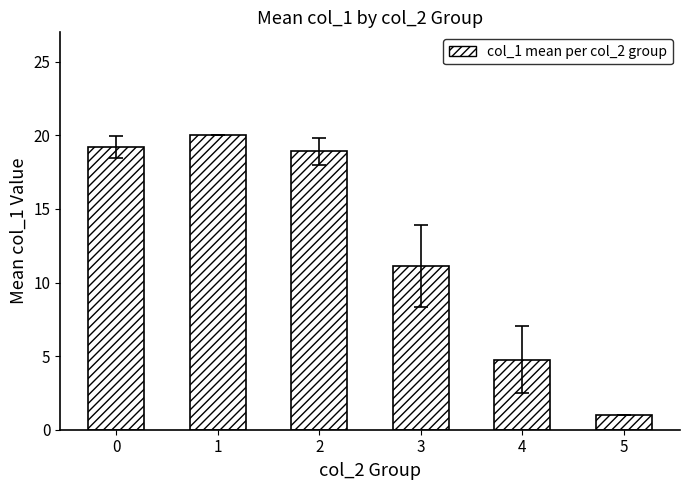

Which label corresponds to the largest value in the chart?

1